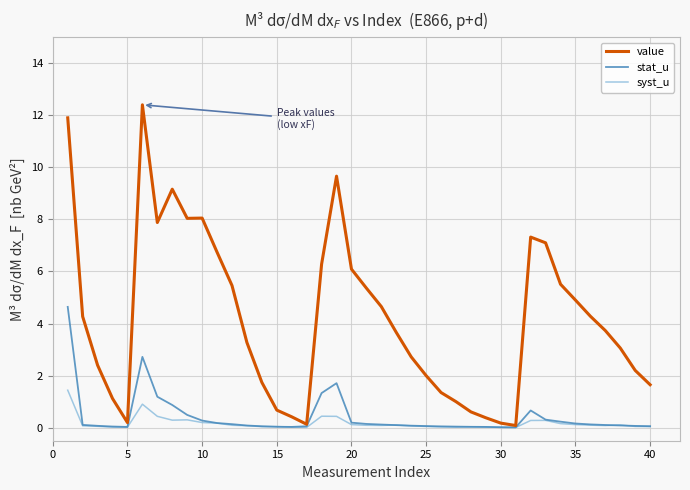

Which series has the largest total across all categories?

value